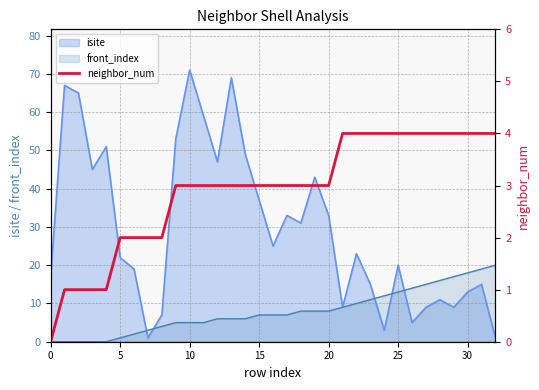

The value of isite at 0 is 4. True or false?

False